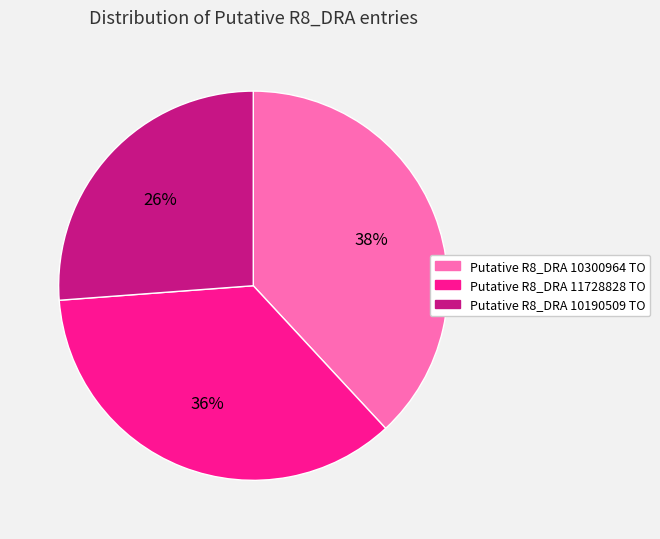

What is the largest slice in the pie chart?

Putative R8_DRA 10300964 TO